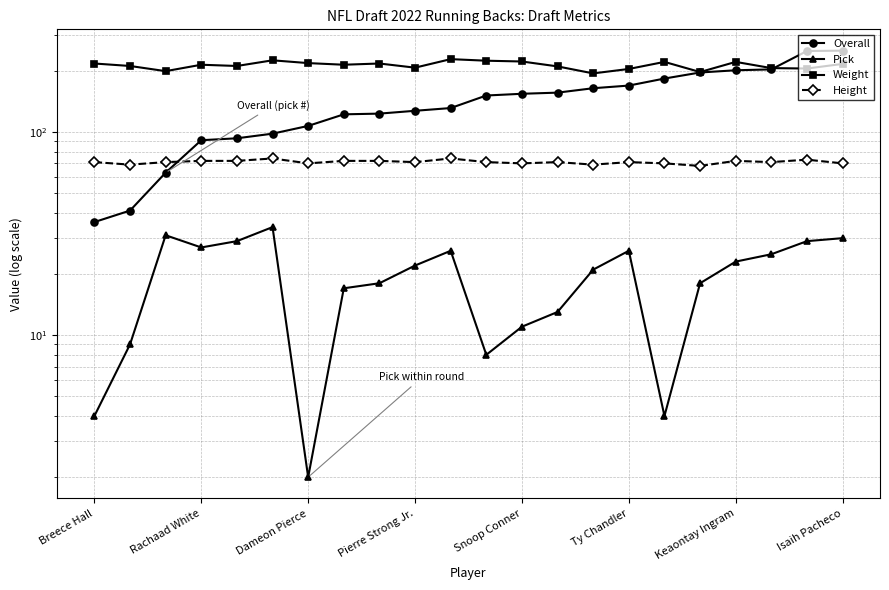

Between 14 and Ty Chandler, which is larger?

14